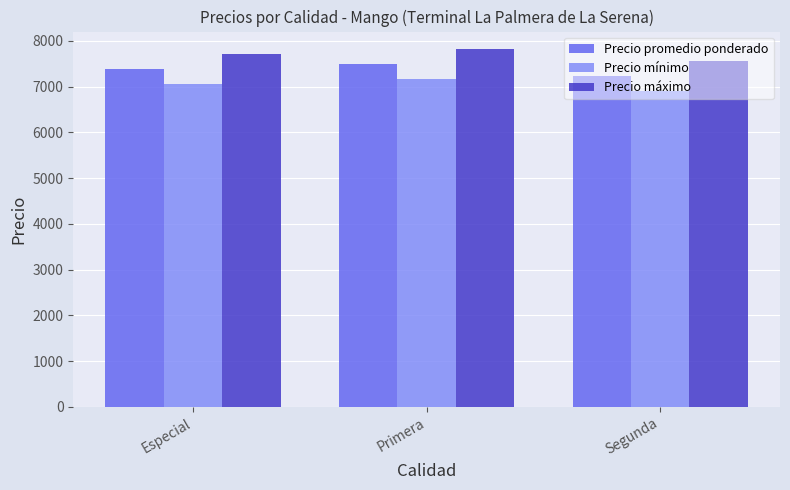

At how many categories does at least one series exceed 6966?

3